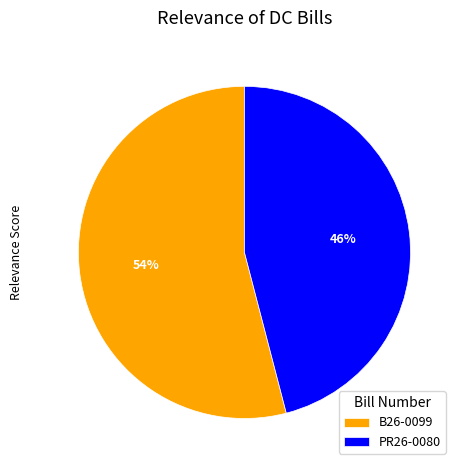

How many slices are in this pie chart?

2